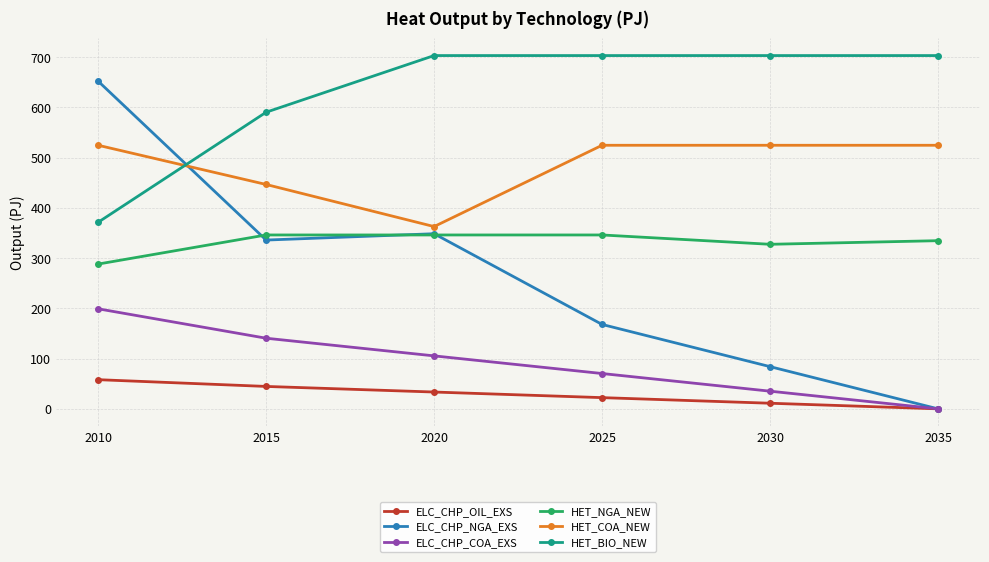

List the series in order of their peak value, highest first.

HET_BIO_NEW, ELC_CHP_NGA_EXS, HET_COA_NEW, HET_NGA_NEW, ELC_CHP_COA_EXS, ELC_CHP_OIL_EXS